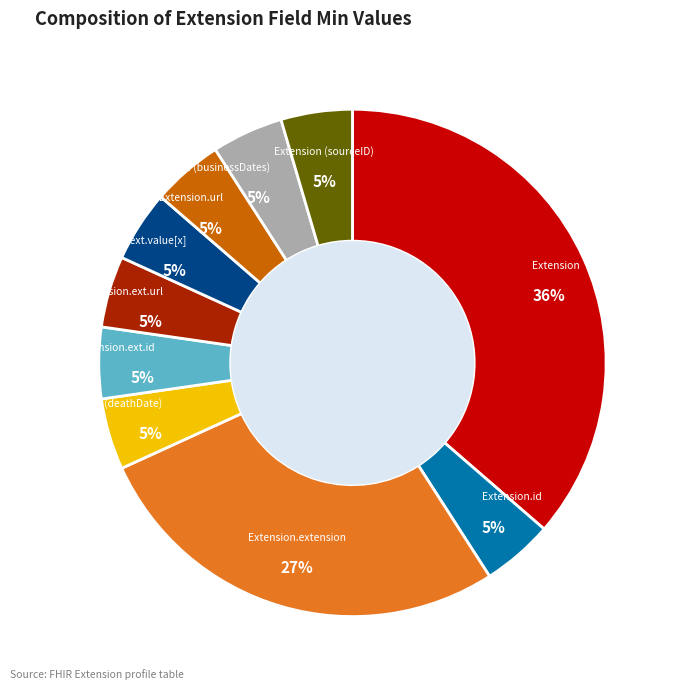

Is there a majority slice in this chart?

No